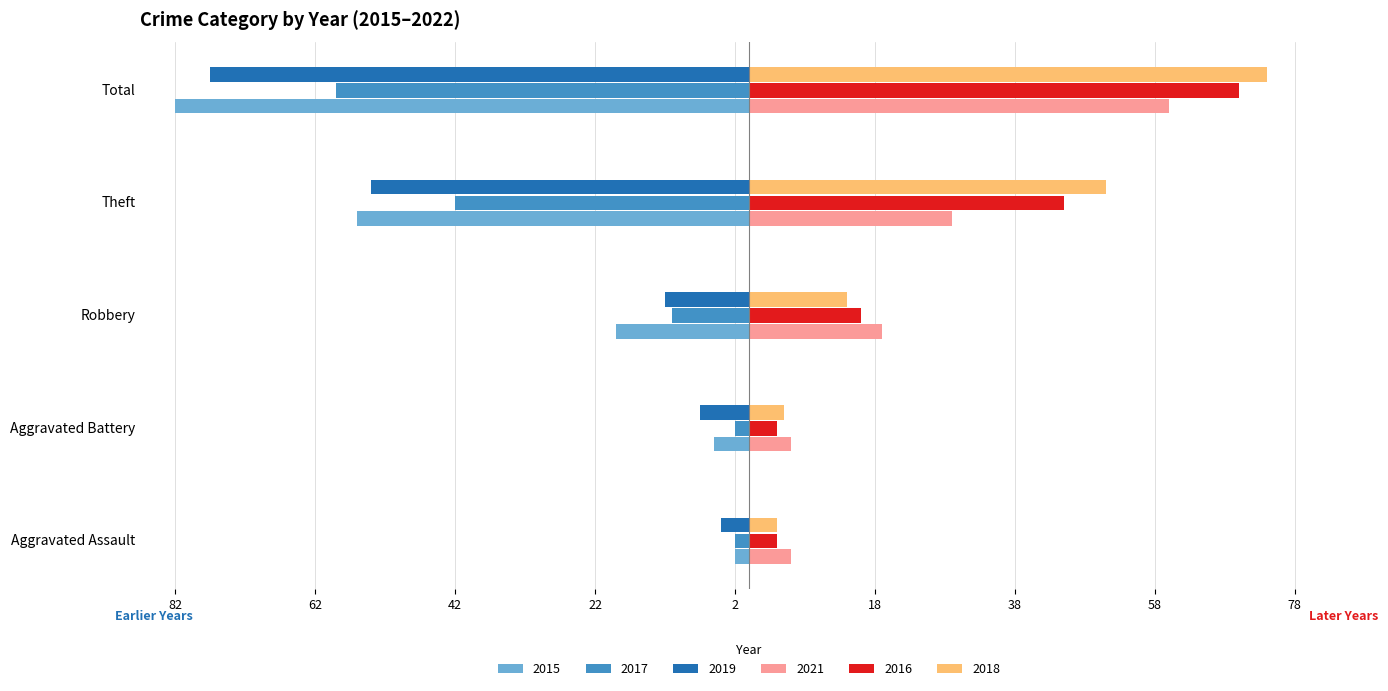

What are all the series names shown in the legend?

2015, 2017, 2019, 2021, 2016, 2018